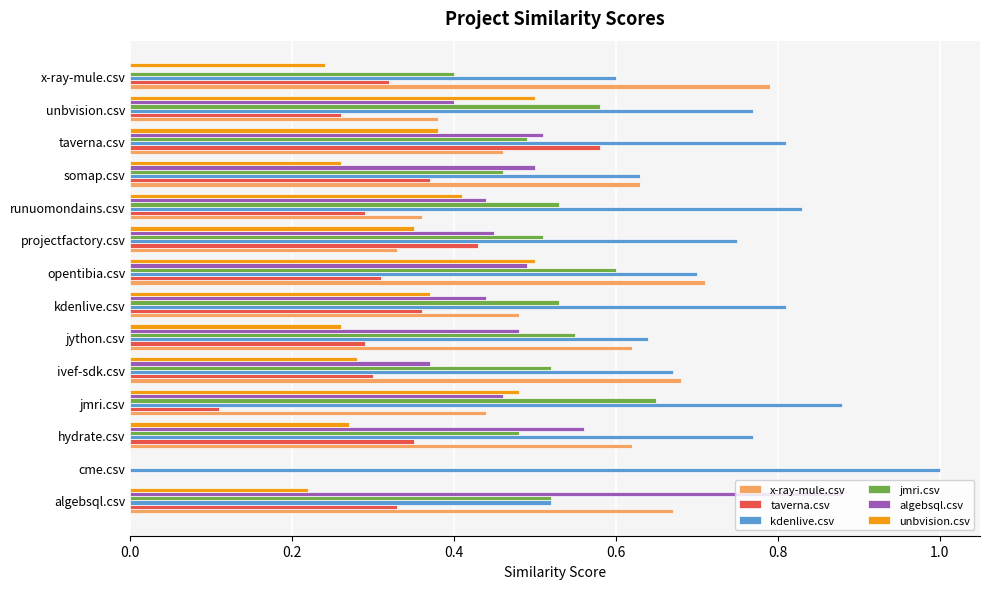

What is the sum of all unbvision.csv values?

4.5